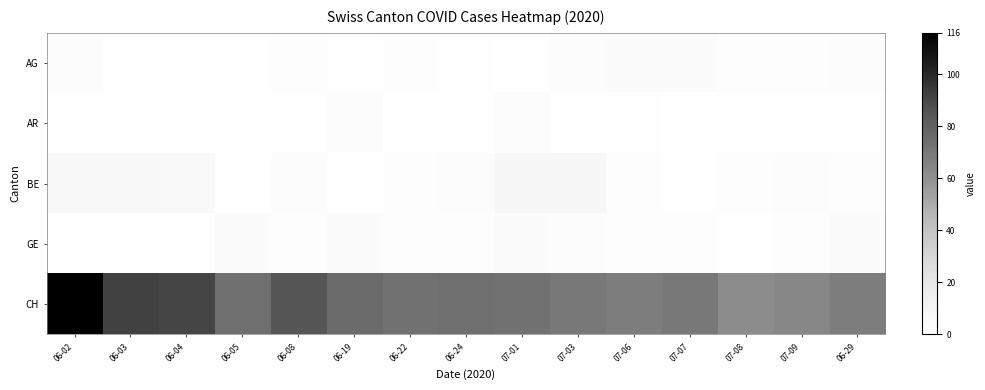

Reading right to left, extract all data points from this chart.

AG: 06-29=3	07-09=2	07-08=2	07-07=4	07-06=4	07-03=3	07-01=0	06-24=1	06-22=2	06-19=1	06-08=2	06-05=0	06-04=1	06-03=1	06-02=3
AR: 06-29=1	07-09=1	07-08=1	07-07=0	07-06=1	07-03=1	07-01=3	06-24=1	06-22=0	06-19=3	06-08=1	06-05=1	06-04=1	06-03=1	06-02=1
BE: 06-29=2	07-09=3	07-08=2	07-07=1	07-06=2	07-03=7	07-01=7	06-24=3	06-22=2	06-19=1	06-08=3	06-05=1	06-04=5	06-03=6	06-02=6
GE: 06-29=4	07-09=2	07-08=1	07-07=2	07-06=2	07-03=3	07-01=4	06-24=2	06-22=2	06-19=4	06-08=2	06-05=4	06-04=1	06-03=1	06-02=1
CH: 06-29=68	07-09=64	07-08=62	07-07=70	07-06=68	07-03=70	07-01=73	06-24=74	06-22=73	06-19=76	06-08=85	06-05=74	06-04=91	06-03=92	06-02=116